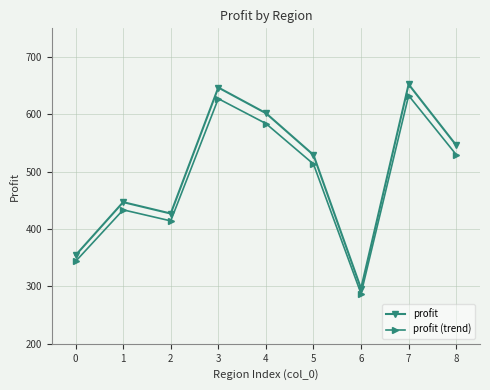

Does the chart have visible grid lines?

Yes